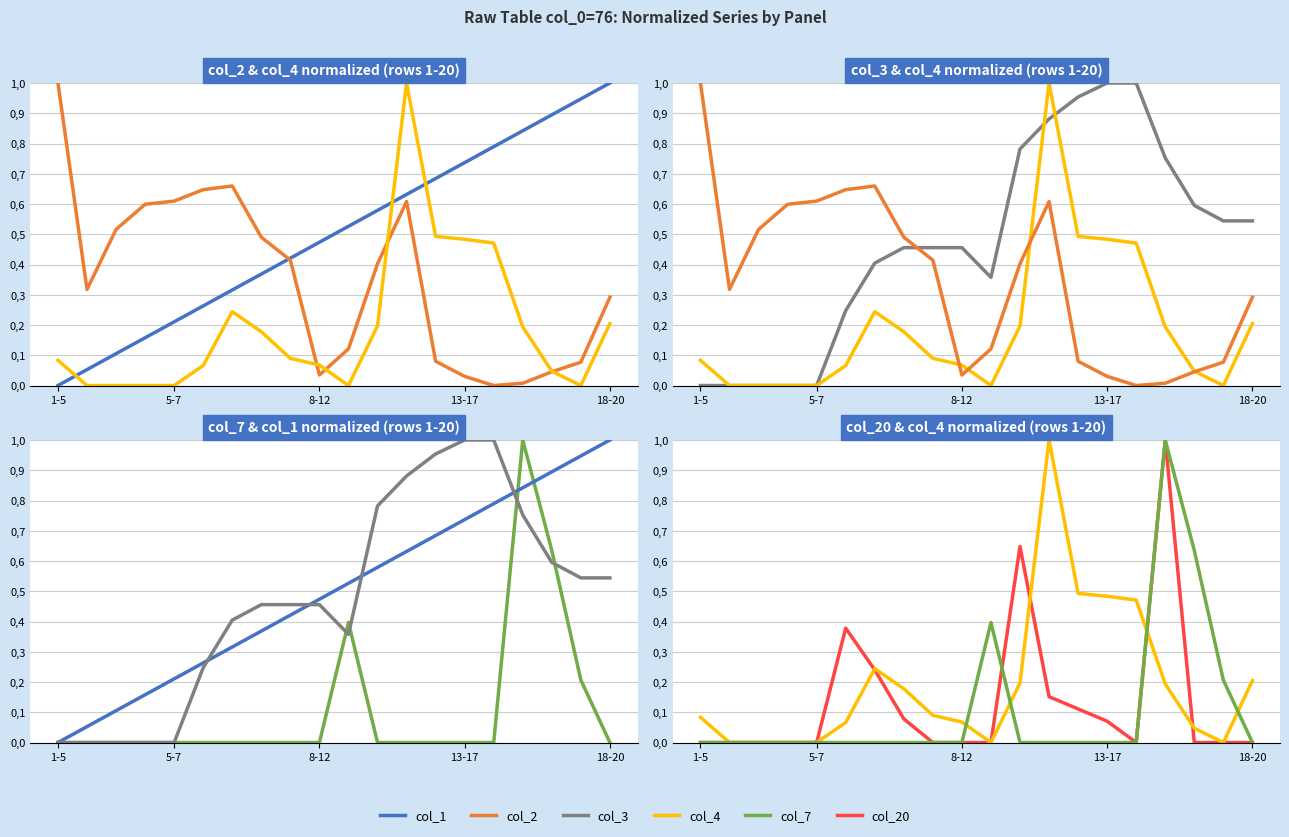

How many series are shown in this chart?

6